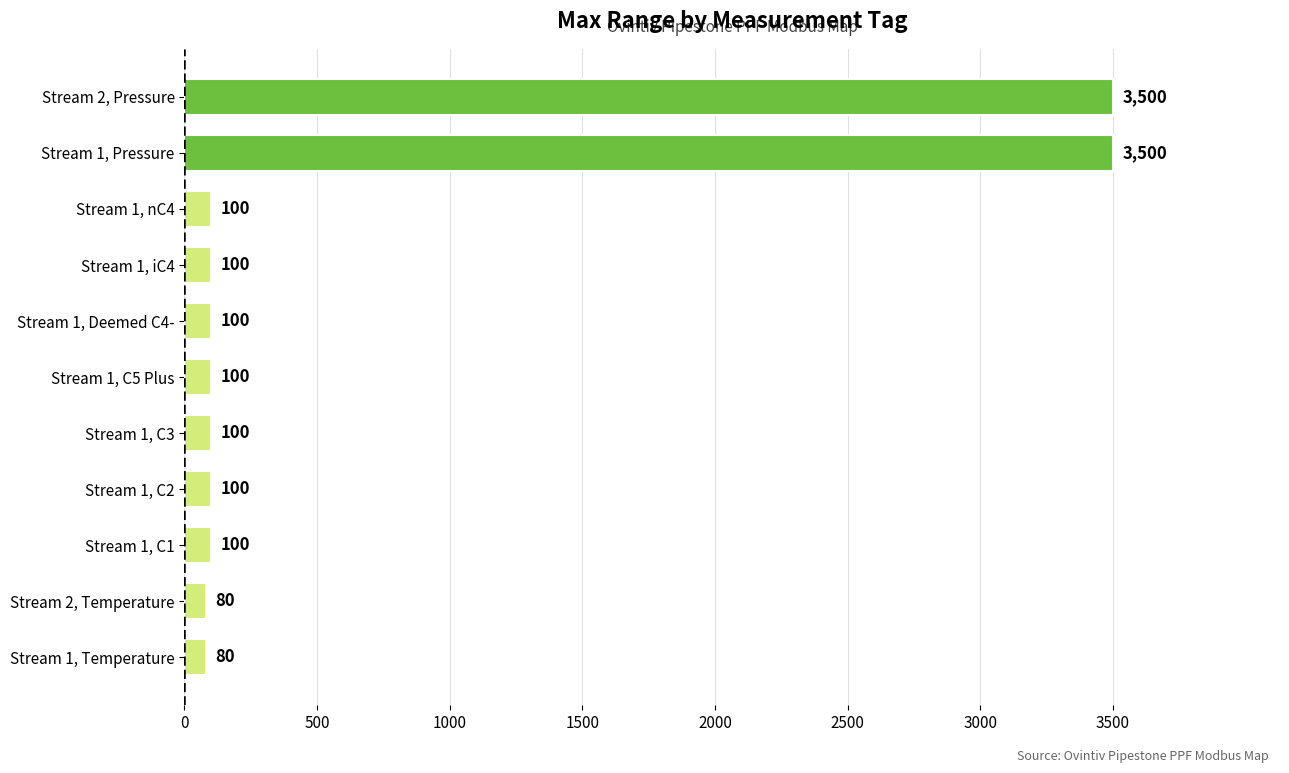

How many data points does each series have?

11